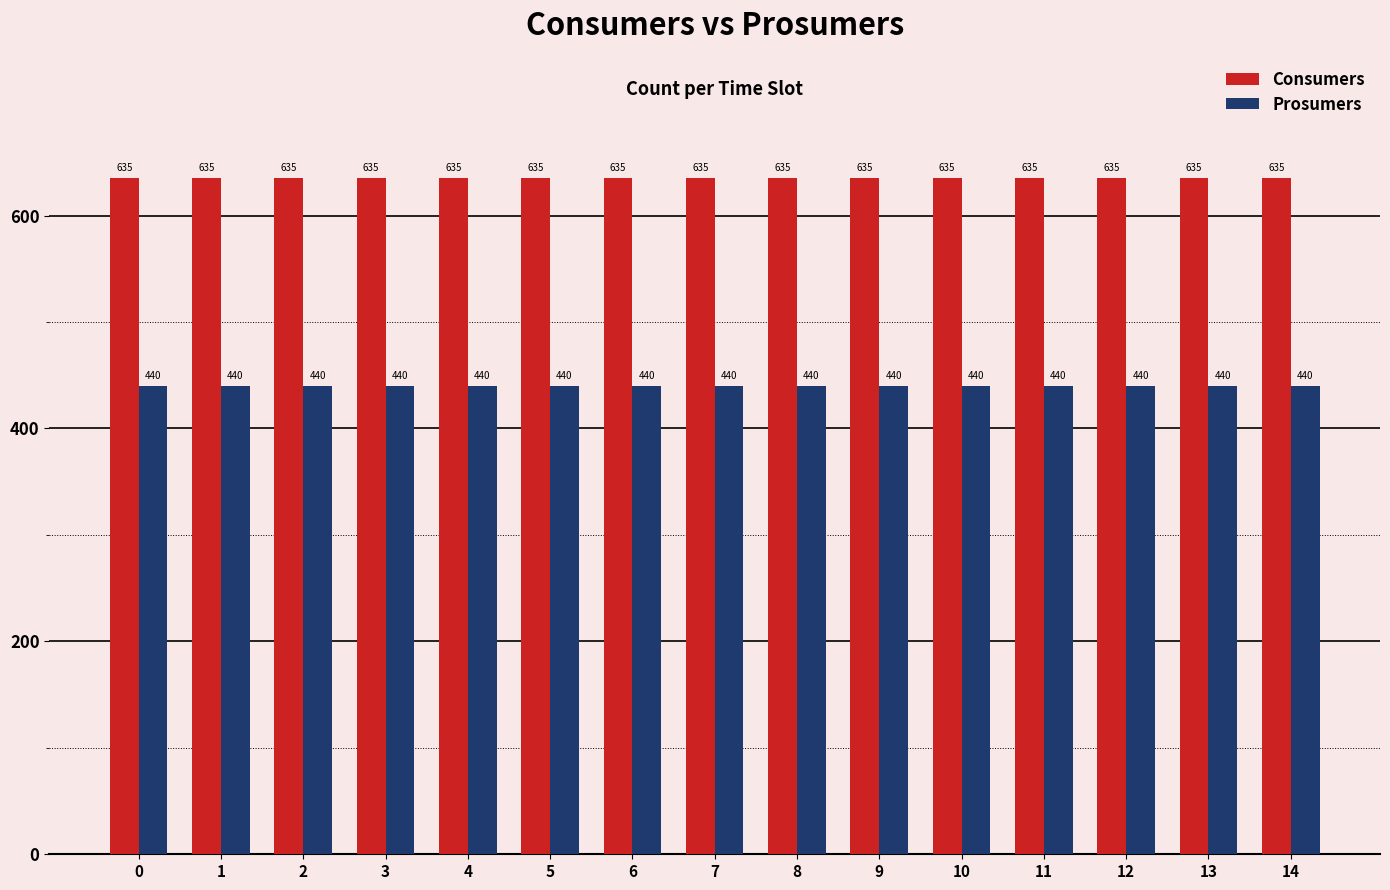

What is the spread (max minus min) of values at 4?

195